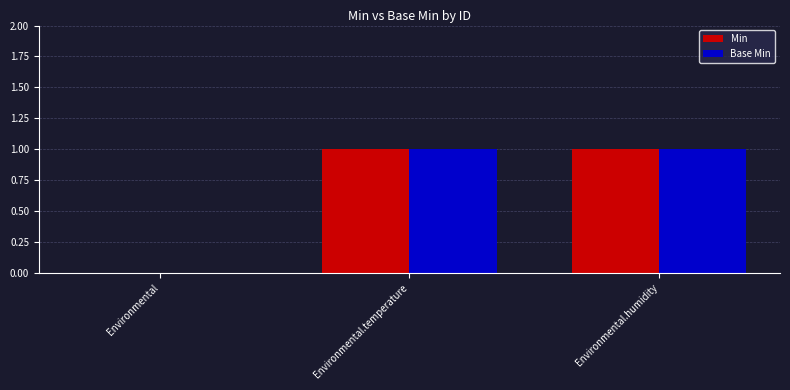

True or false: Base Min has a value of 1 at Environmental.temperature.

True